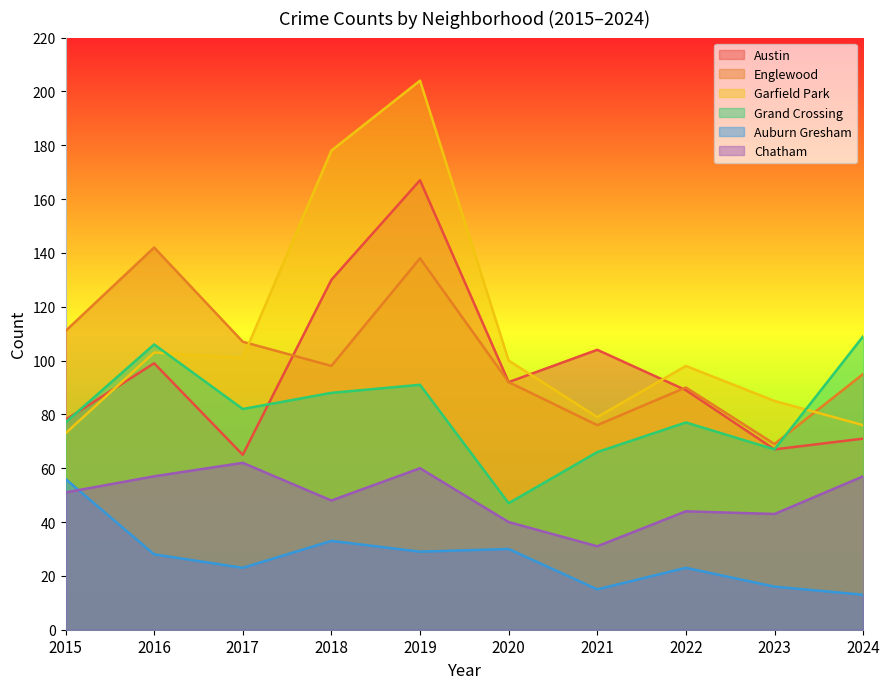

Is the value of Chatham at 2015 greater than the value of Auburn Gresham at 2017?

Yes